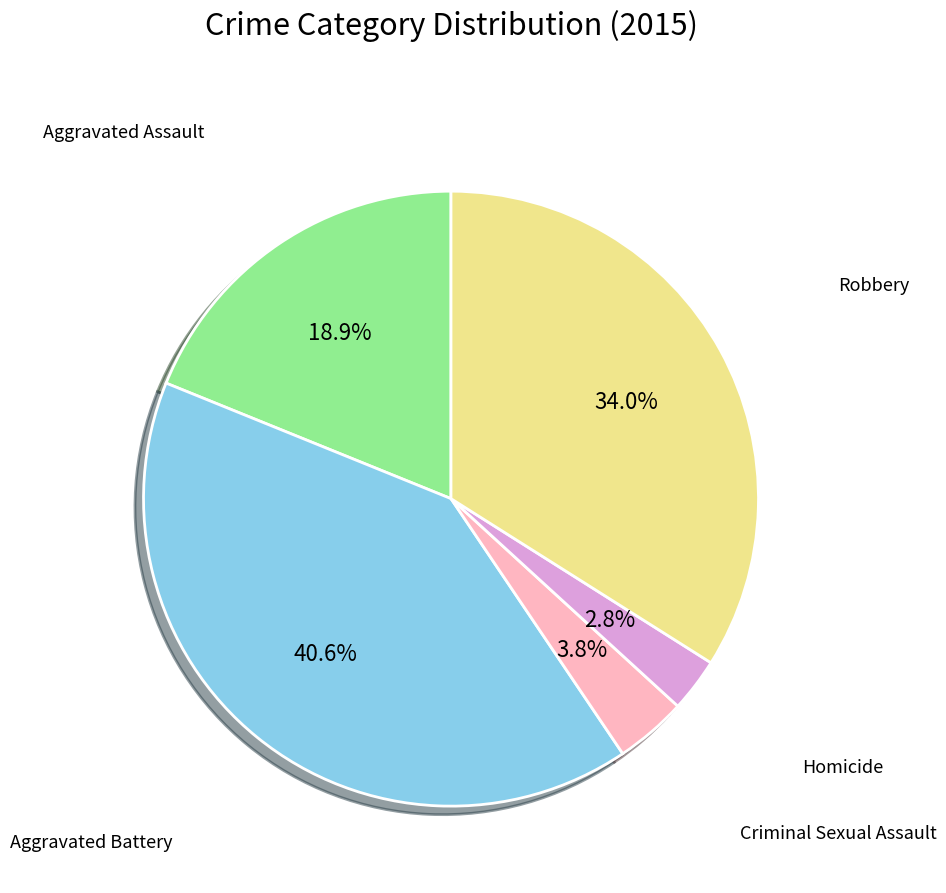

Is there a majority slice in this chart?

No